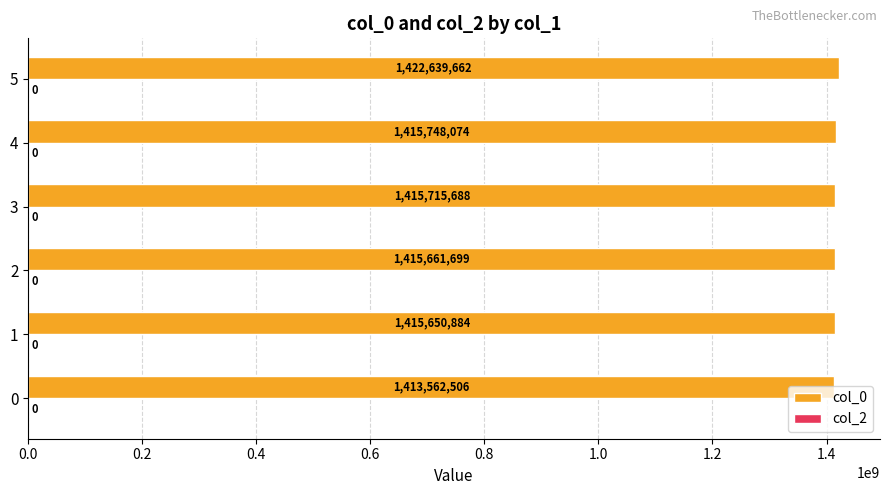

List the labels in order of value, smallest first.

0, 1, 2, 3, 4, 5